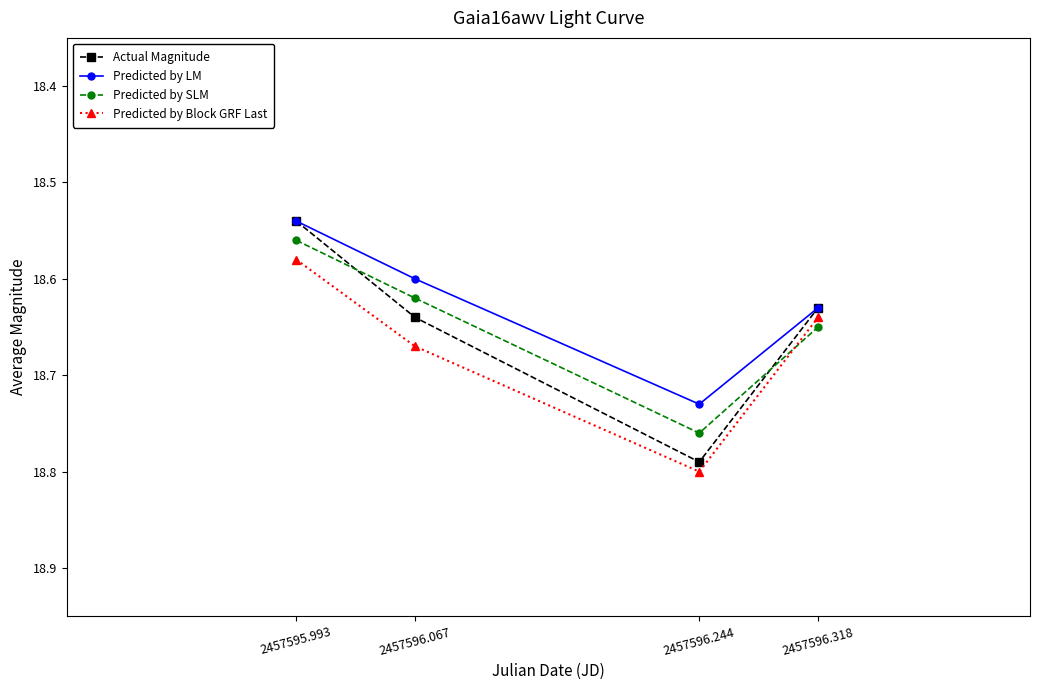

How many series are shown in this chart?

4